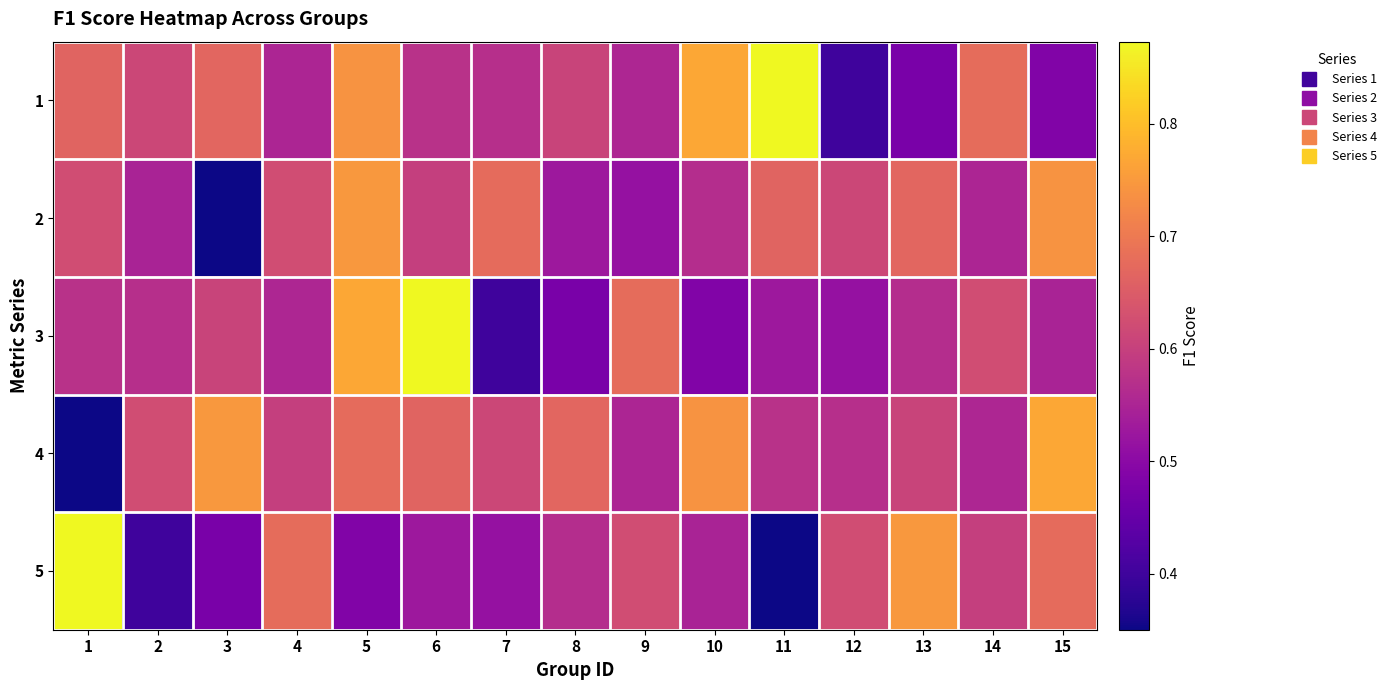

Which label corresponds to the largest value in the chart?

11